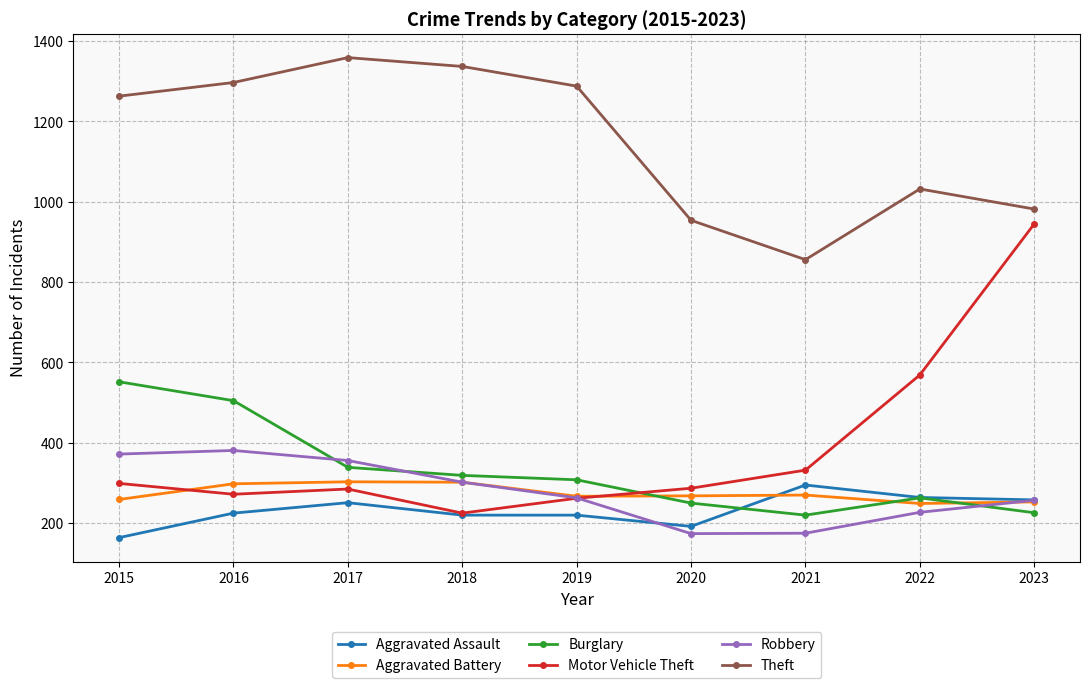

The Theft series shows 1895 at 2017. True or false?

False